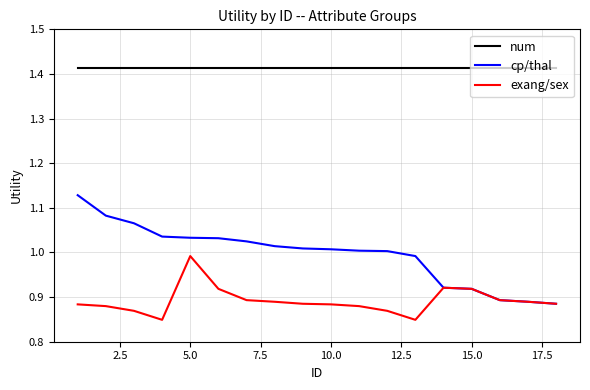

True or false: num and cp/thal intersect in this chart.

False